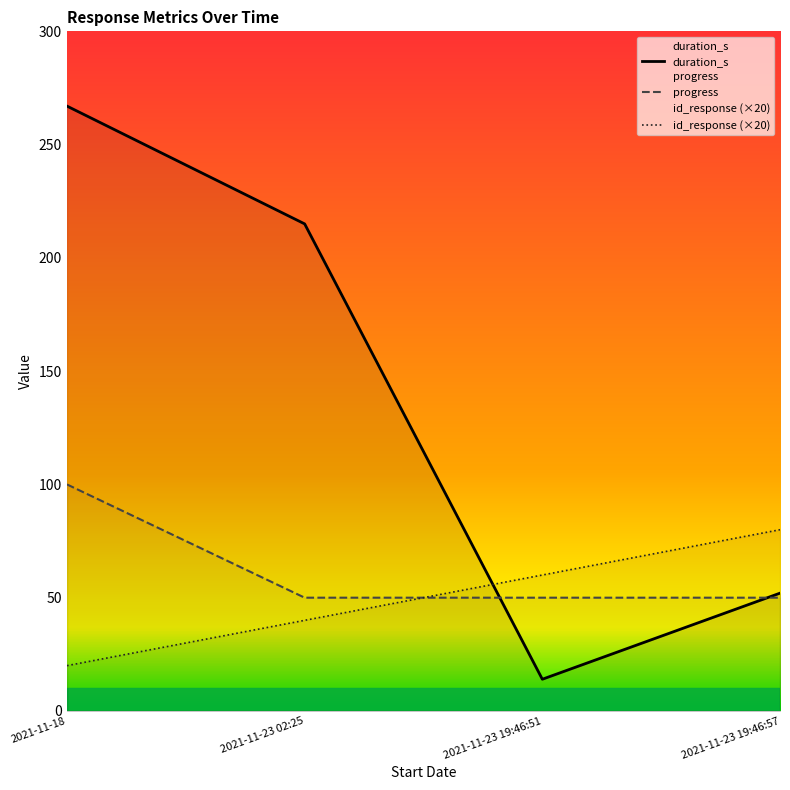

At how many categories does at least one series exceed 261?

1